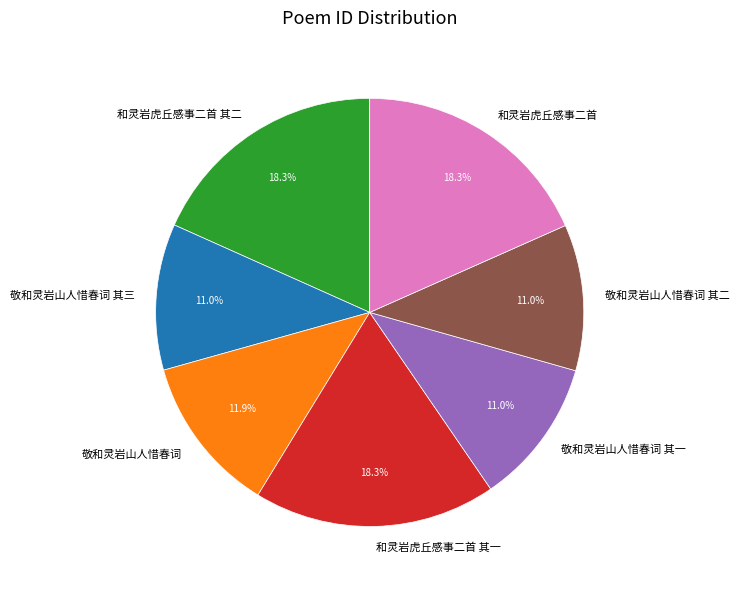

Approximately how many times larger is the value at 敬和灵岩山人惜春词 compared to 敬和灵岩山人惜春词 其二?

1.1